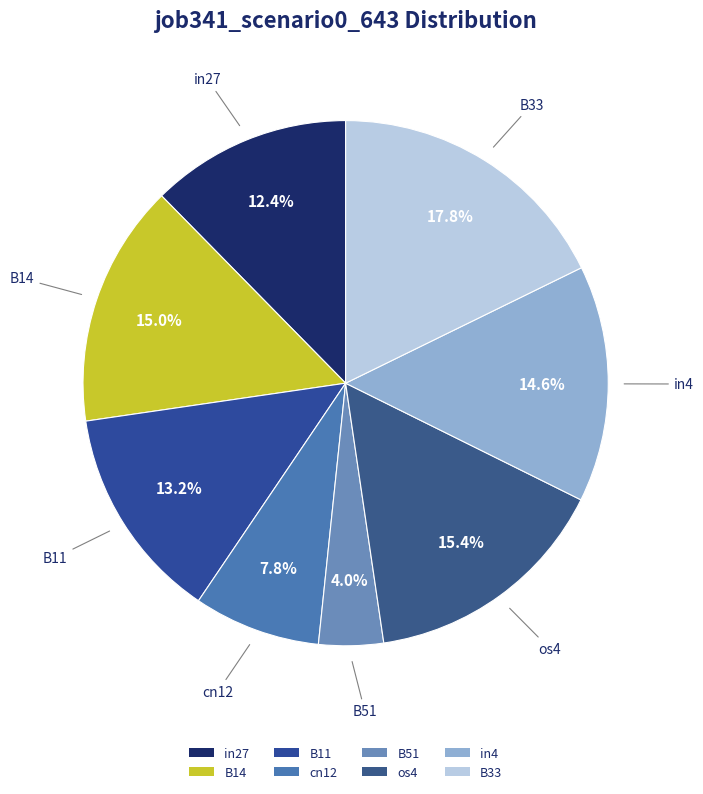

Does any single category account for the majority?

No